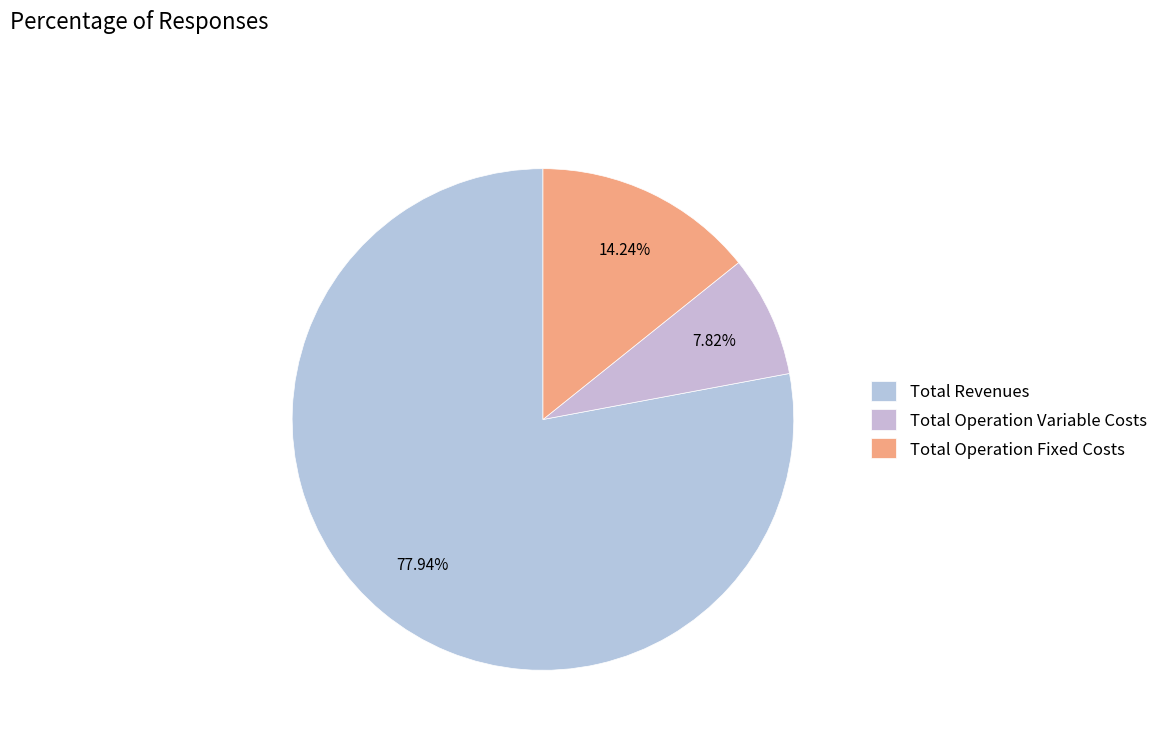

What is the majority slice?

Total Revenues